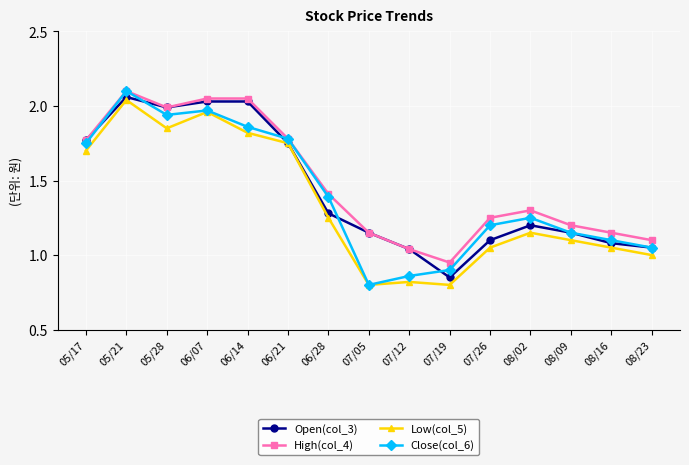

Which category has the highest value across all series?

05/21